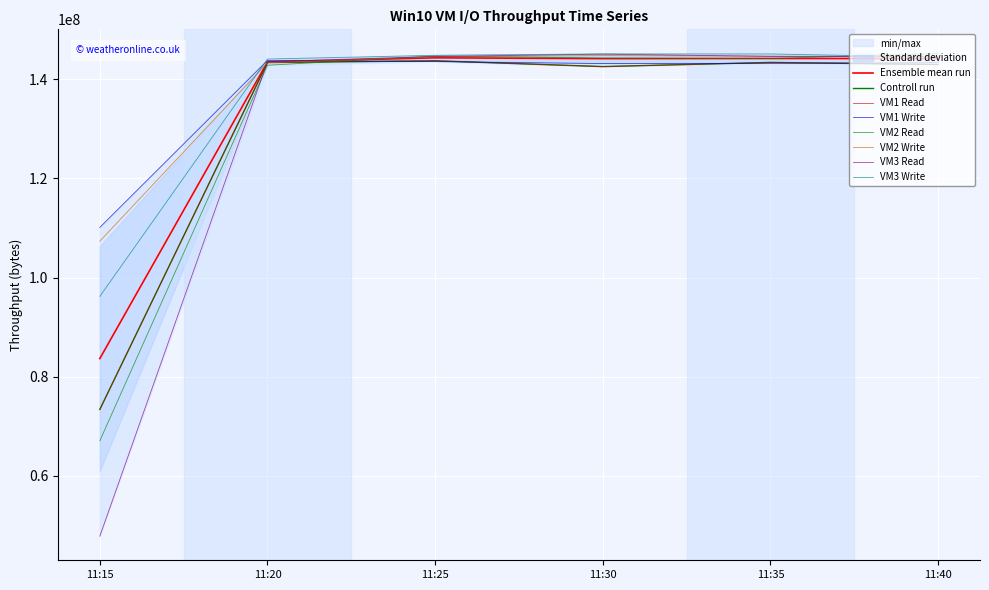

Reading left to right, list all the values displayed in this chart.

VM1 Read: 73399855	143377903	143724592	142556926	143396648	142975480
VM1 Write: 110114569	143802240	143561935	143164682	143208462	143355986
VM2 Read: 67075550	142829224	144689718	144284777	144174883	145202821
VM2 Write: 107341946	143337934	144542712	144769196	144653696	144535255
VM3 Read: 47838943	143546861	144592362	145071754	144613460	144495355
VM3 Write: 96207412	144077869	144838147	145113621	145105292	144428169